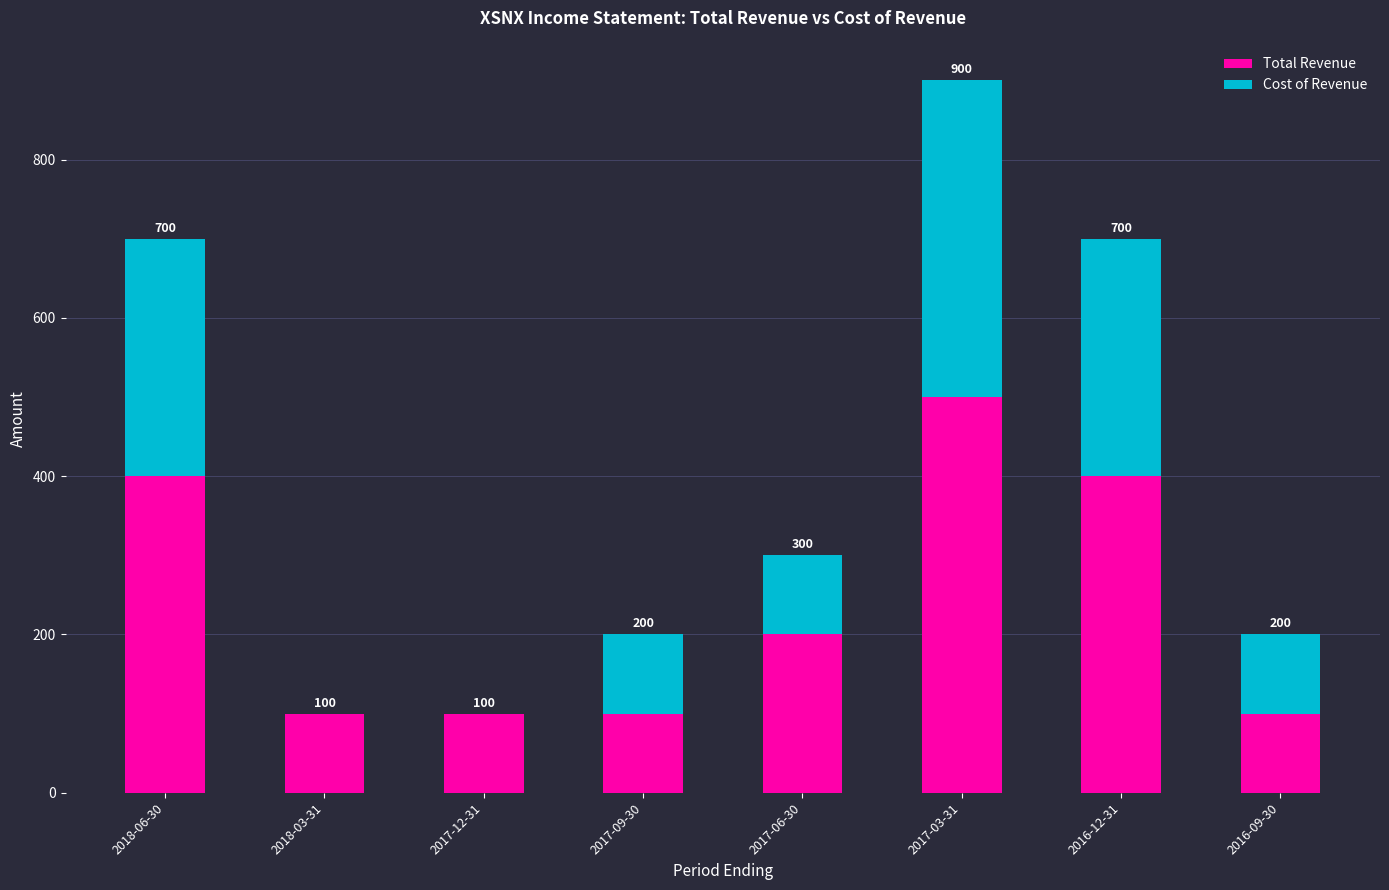

How many data points does each series have?

8